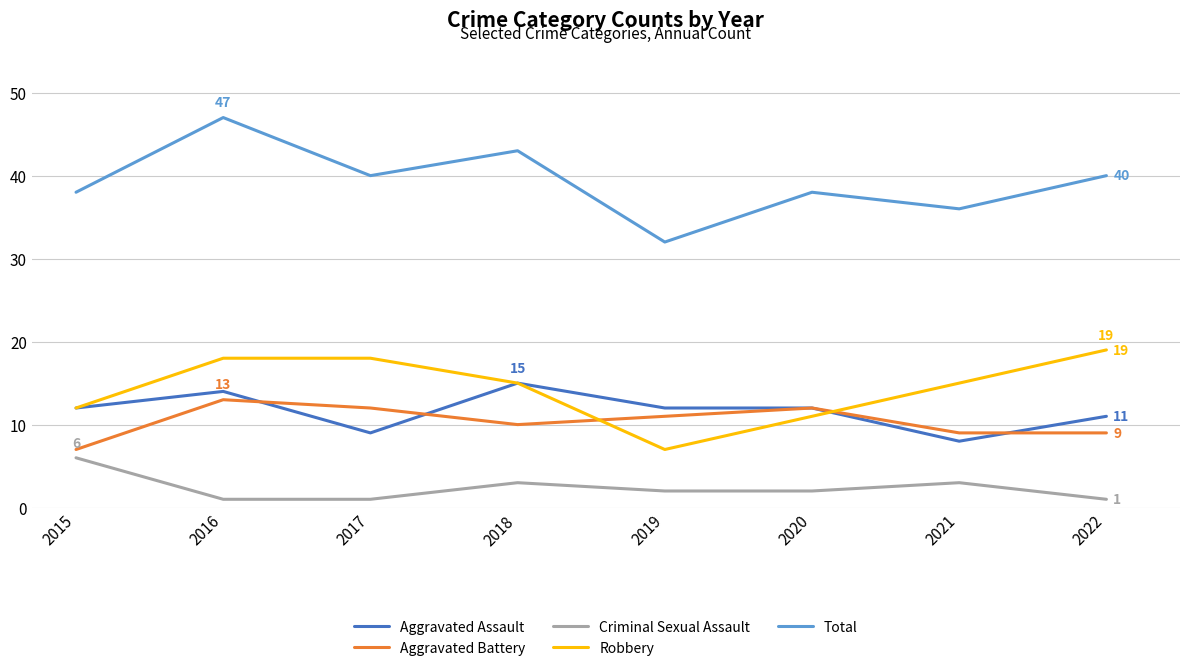

Reading left to right, list all the values displayed in this chart.

Aggravated Assault: 2015=12	2016=14	2017=9	2018=15	2019=12	2020=12	2021=8	2022=11
Aggravated Battery: 2015=7	2016=13	2017=12	2018=10	2019=11	2020=12	2021=9	2022=9
Criminal Sexual Assault: 2015=6	2016=1	2017=1	2018=3	2019=2	2020=2	2021=3	2022=1
Robbery: 2015=12	2016=18	2017=18	2018=15	2019=7	2020=11	2021=15	2022=19
Total: 2015=38	2016=47	2017=40	2018=43	2019=32	2020=38	2021=36	2022=40